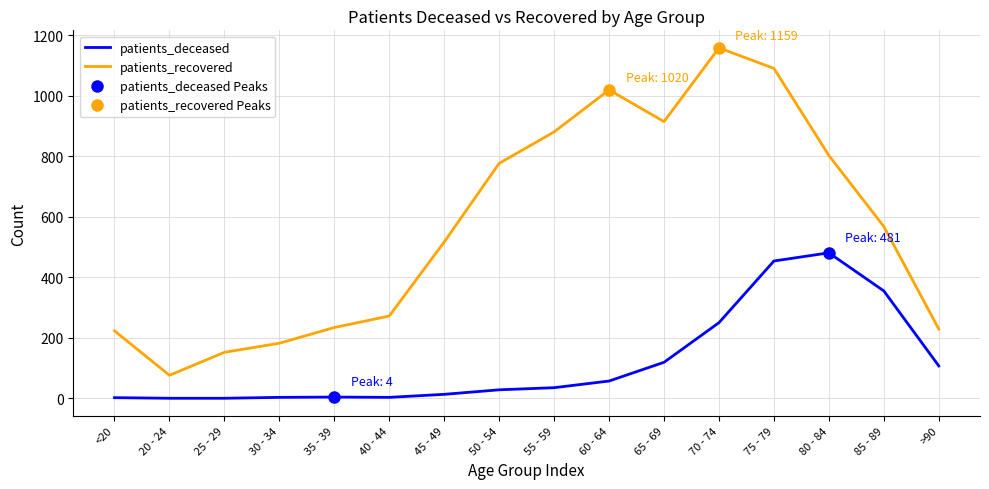

What are all the series names shown in the legend?

patients_deceased, patients_recovered